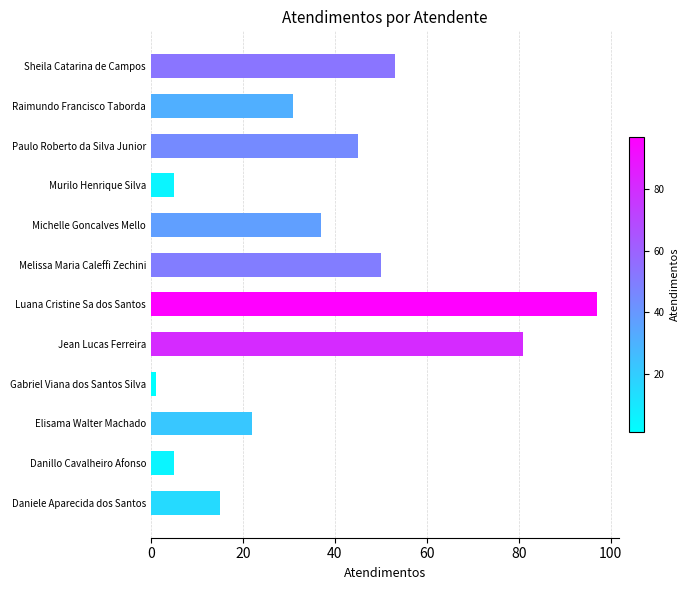

Which has a higher value, Michelle Goncalves Mello or Murilo Henrique Silva?

Michelle Goncalves Mello